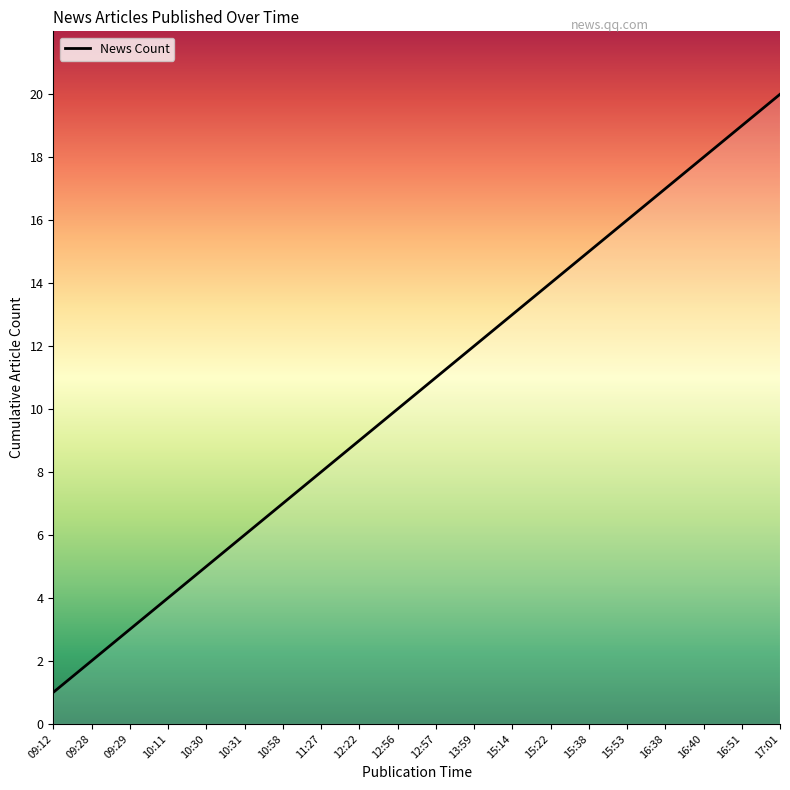

What is the change in value from 10:30 to 15:22?

+9